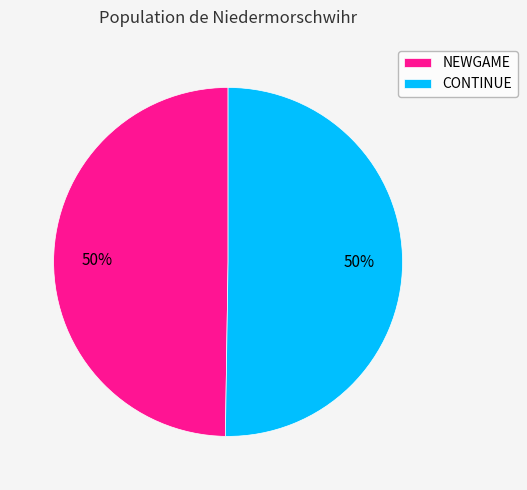

What is the ratio of the value at CONTINUE to the value at NEWGAME?

1.0